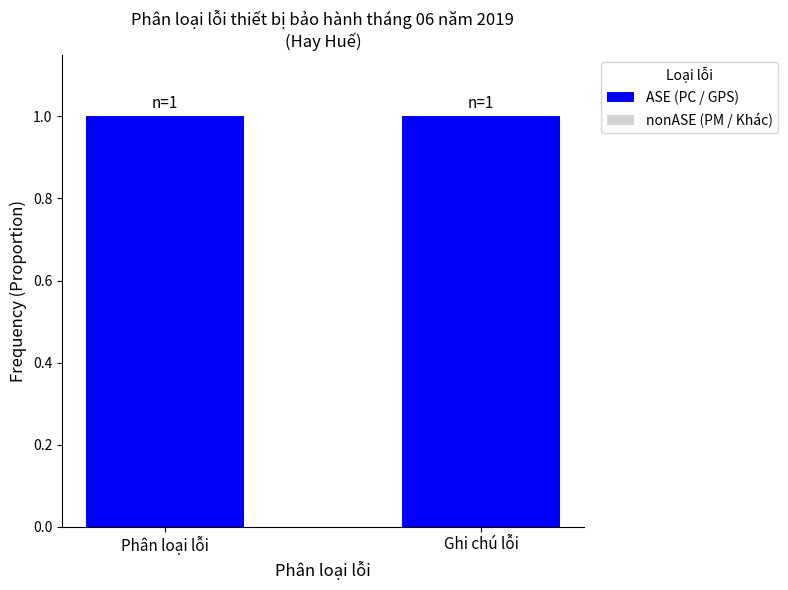

What is the label of the 1st bar from the right?

Ghi chú lỗi